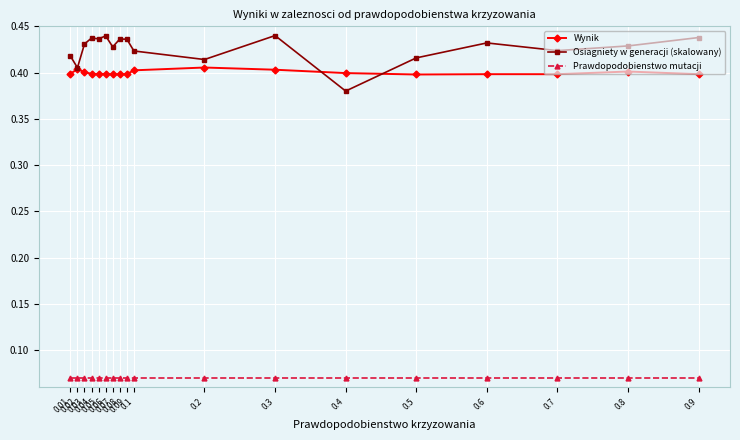

List the series in order of their peak value, highest first.

Osiagniety w generacji (skalowany), Wynik, Prawdopodobienstwo mutacji